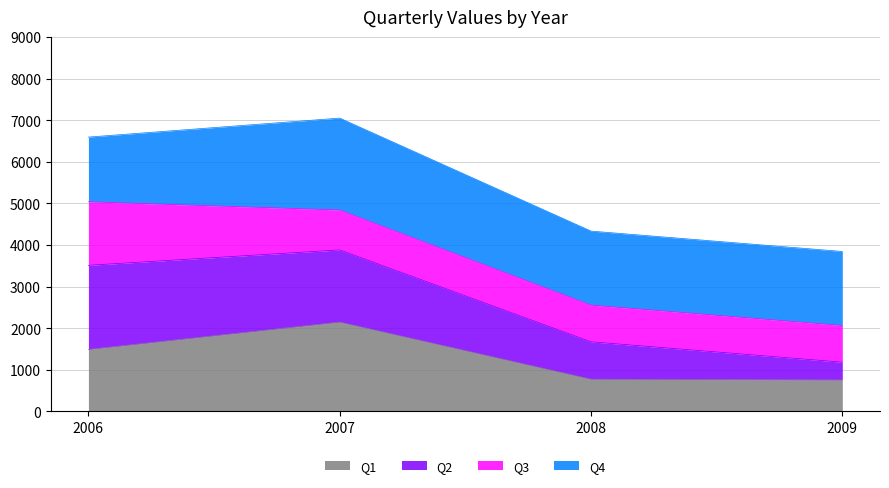

Is it true that Q1 equals 772 at 2008?

True